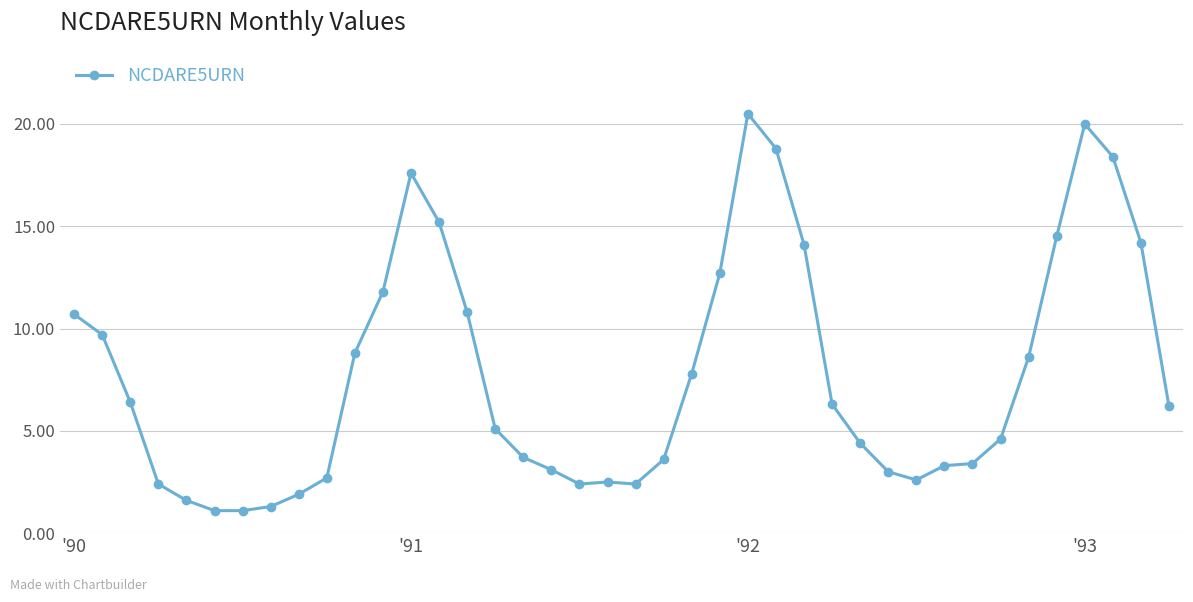

What is the difference between the maximum and minimum values?

19.4